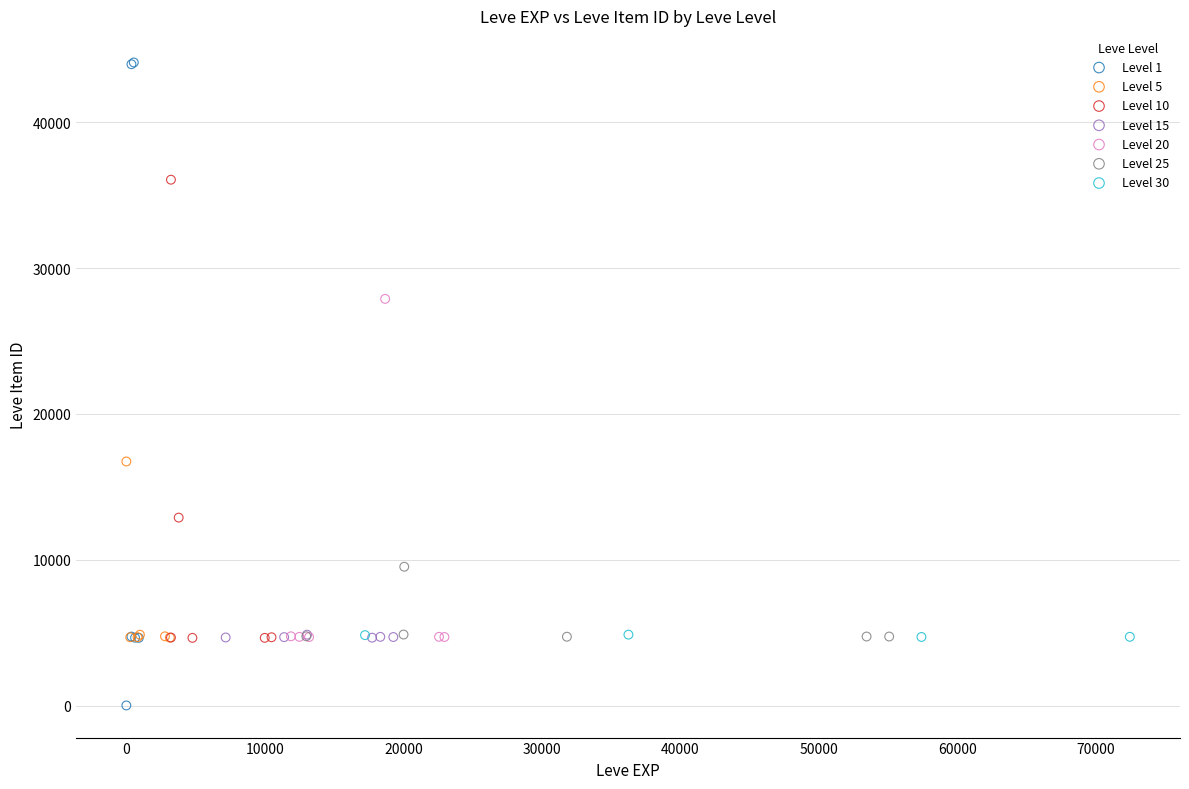

Which series reaches the maximum Y coordinate?

Level 1